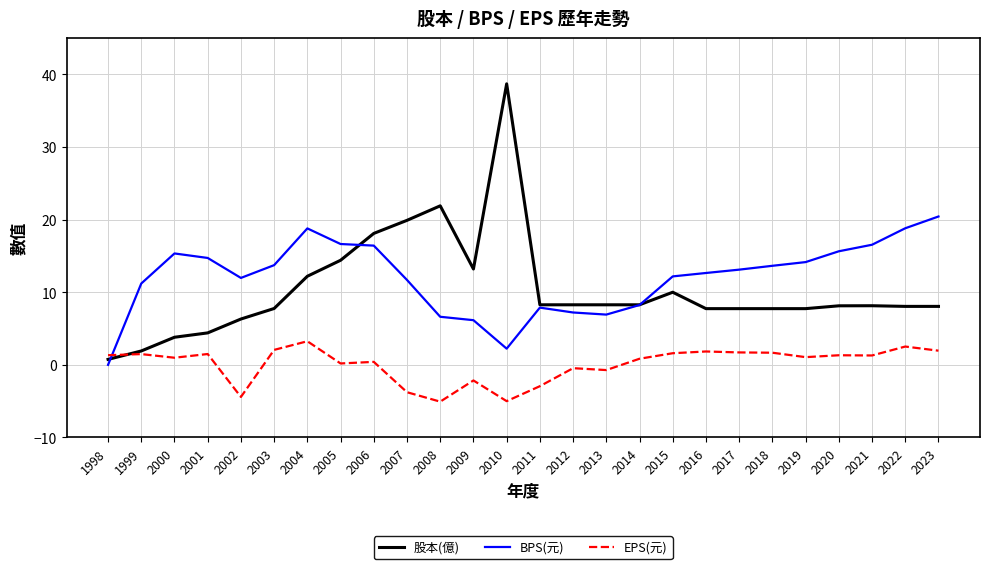

What is the sum of the BPS(元) values at 2016 and 2020?

28.3